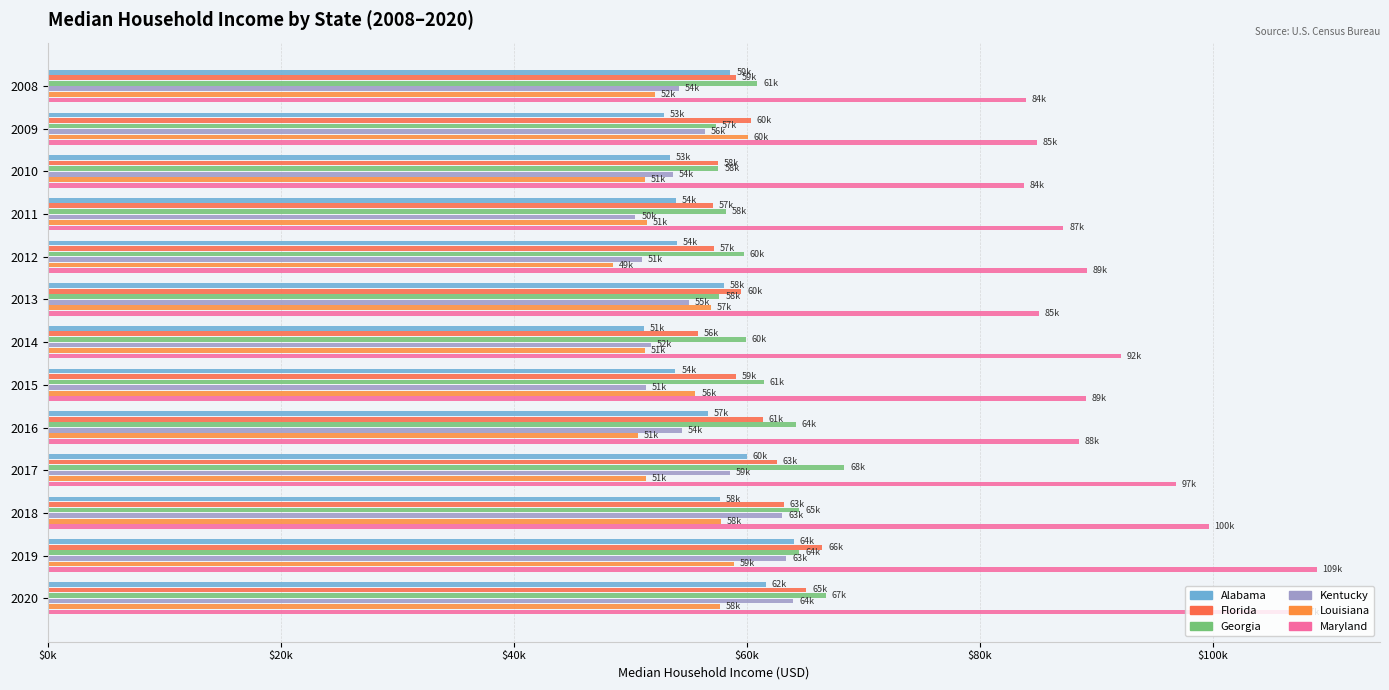

What is the maximum value for Maryland?

108900